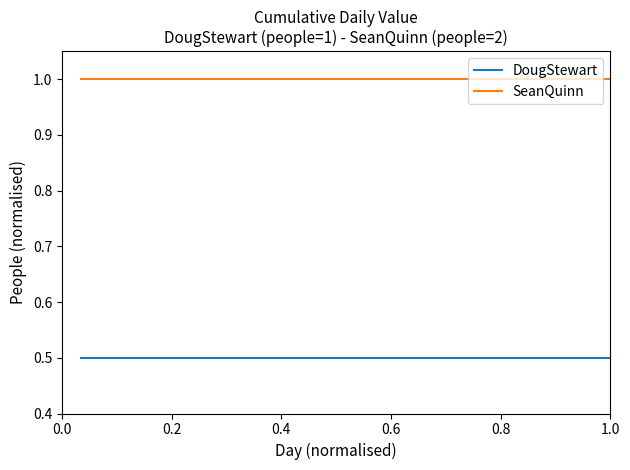

Which series has the largest total across all categories?

SeanQuinn